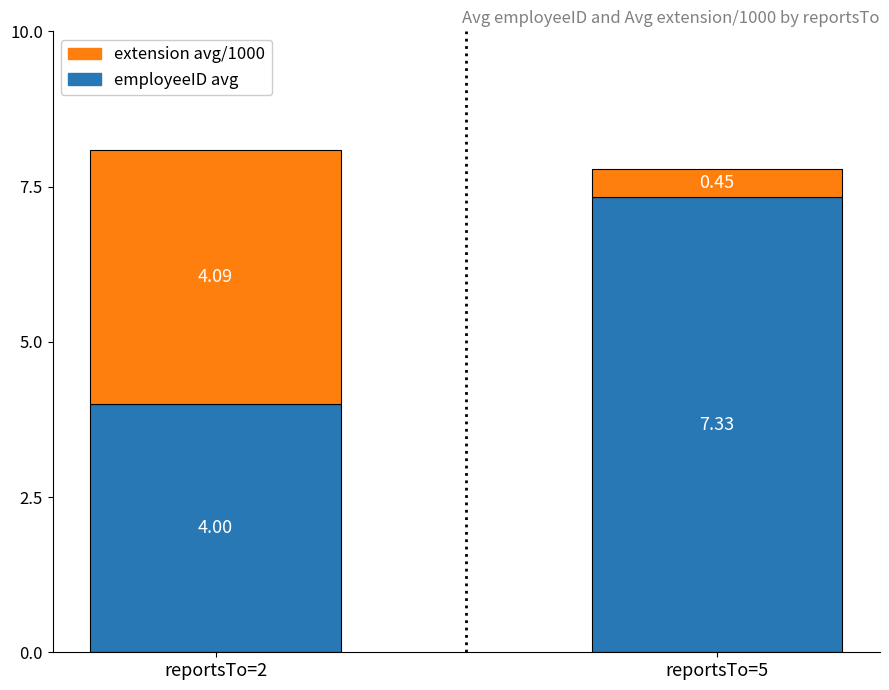

At which category is the sum across all series the highest?

reportsTo=2